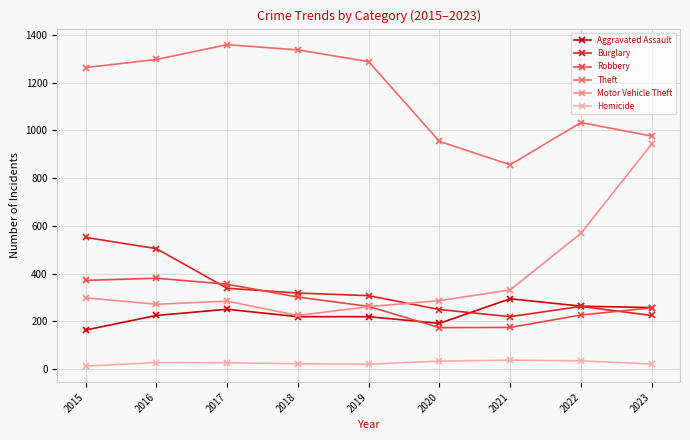

Is the value of Homicide at 2019 greater than the value of Aggravated Assault at 2016?

No